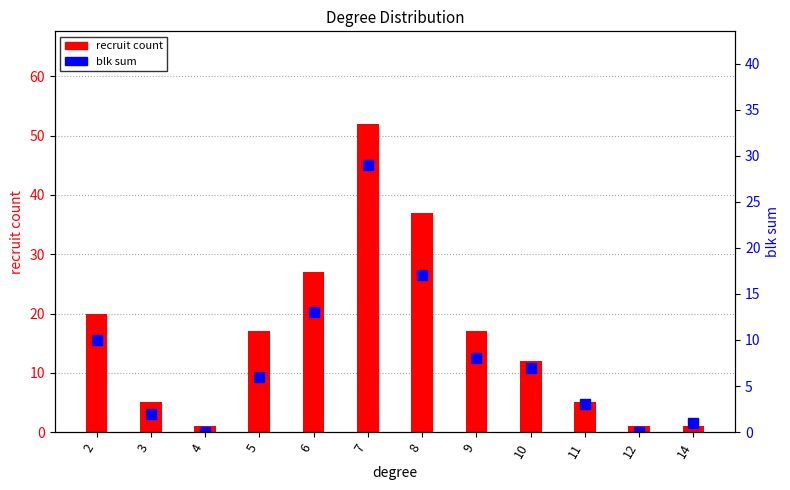

Rank the series by their maximum value, from lowest to highest.

blk sum, recruit count